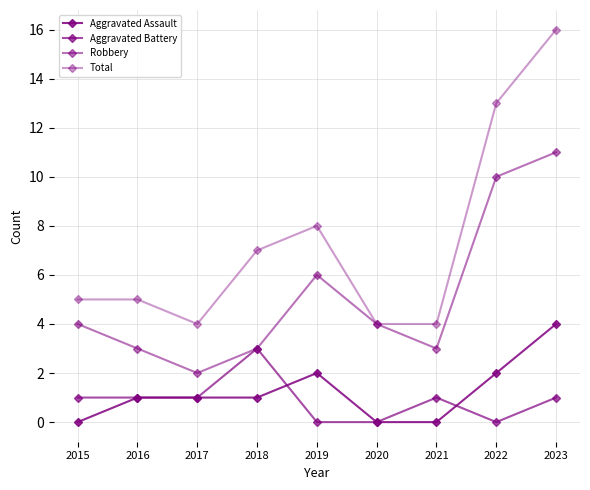

How many lines are shown in the chart?

4